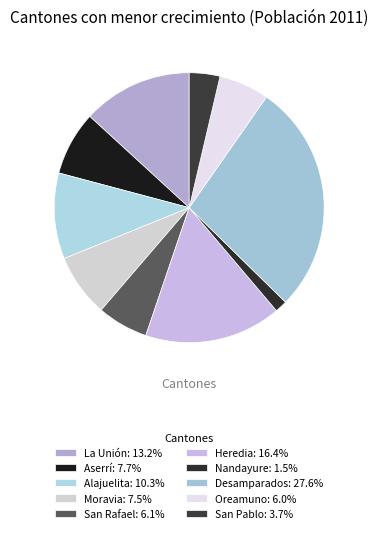

What is the largest slice in the pie chart?

Desamparados